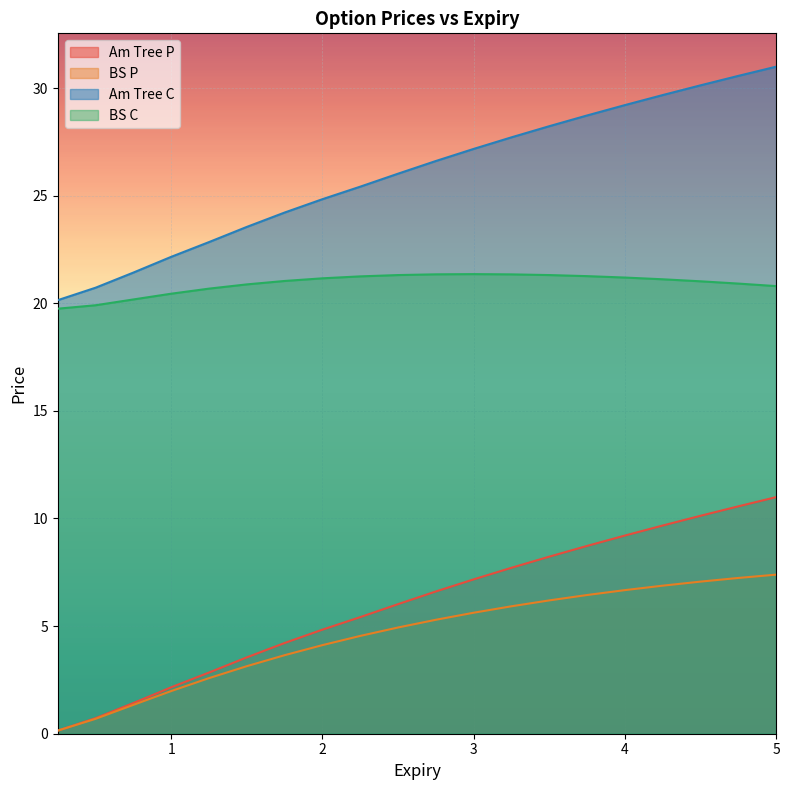

True or false: Am Tree P and BS C intersect in this chart.

False